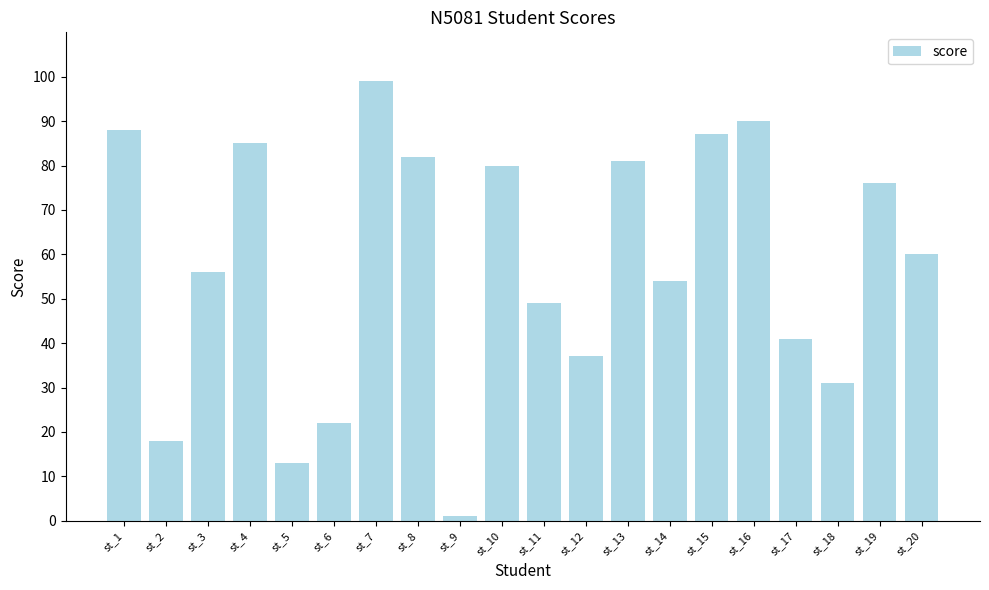

What is the sum of the values at st_16 and st_9?

91